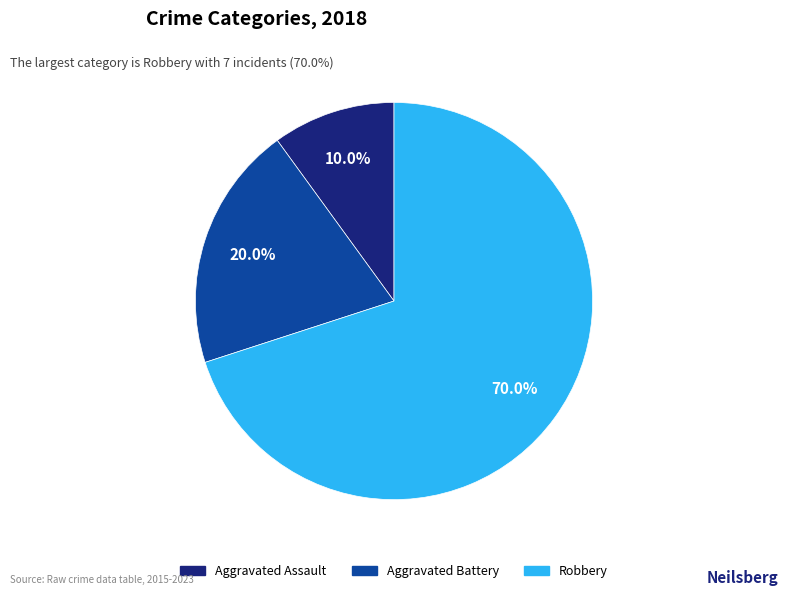

Which slice represents more than half of the pie?

Robbery